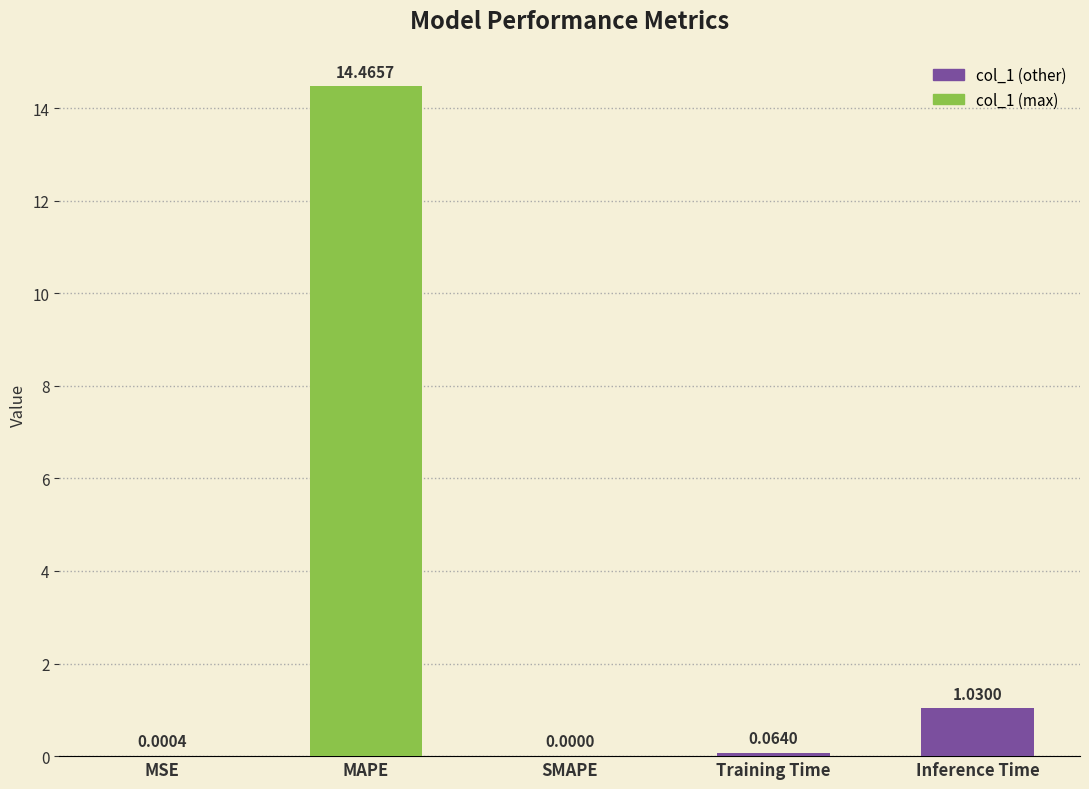

What is the change in value from MAPE to Inference Time?

-13.4